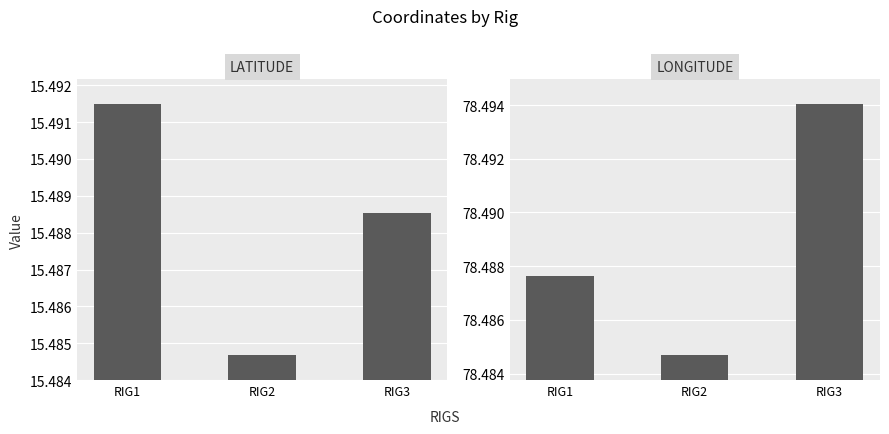

What are all the series names shown in the legend?

LATITUDE, LONGITUDE